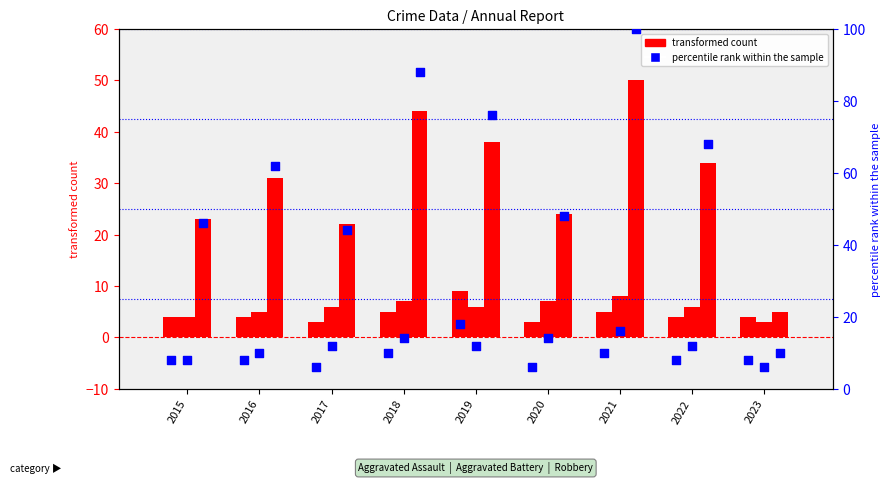

What are all the series names shown in the legend?

transformed count, percentile rank within the sample